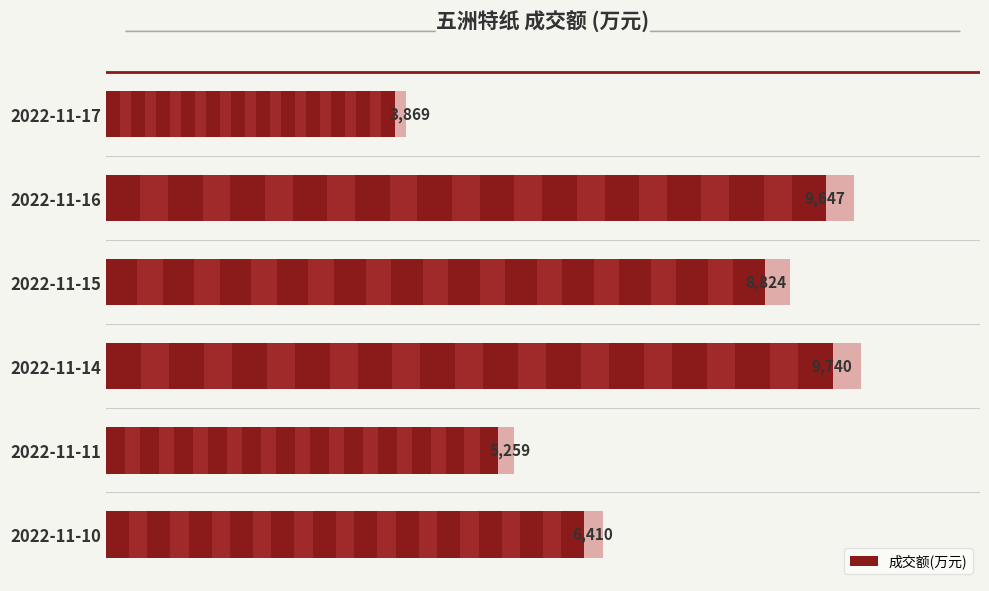

List the labels in order of value, largest first.

2022-11-14, 2022-11-16, 2022-11-15, 2022-11-10, 2022-11-11, 2022-11-17